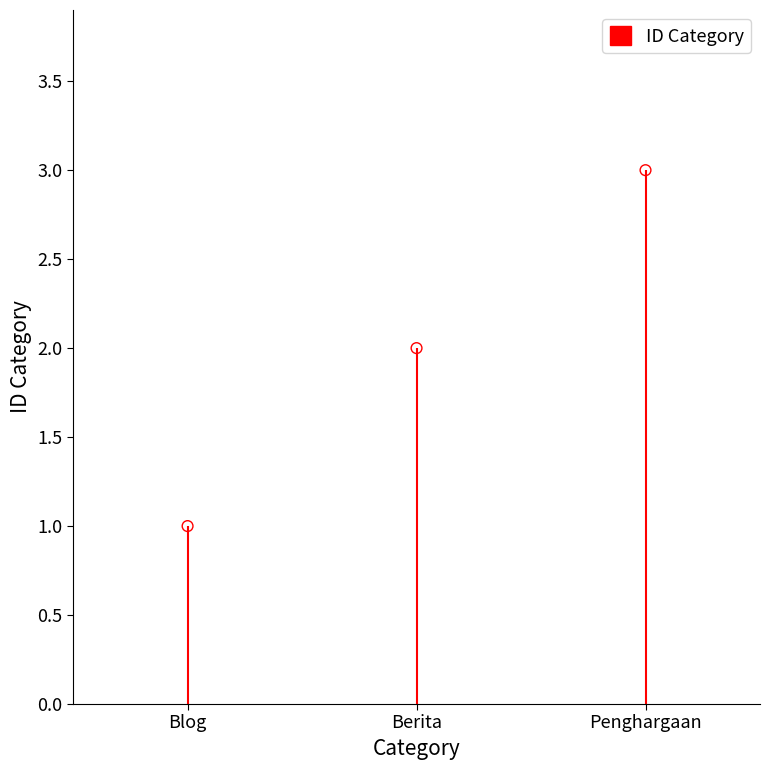

Approximately how many times larger is the value at Blog compared to Berita?

0.5